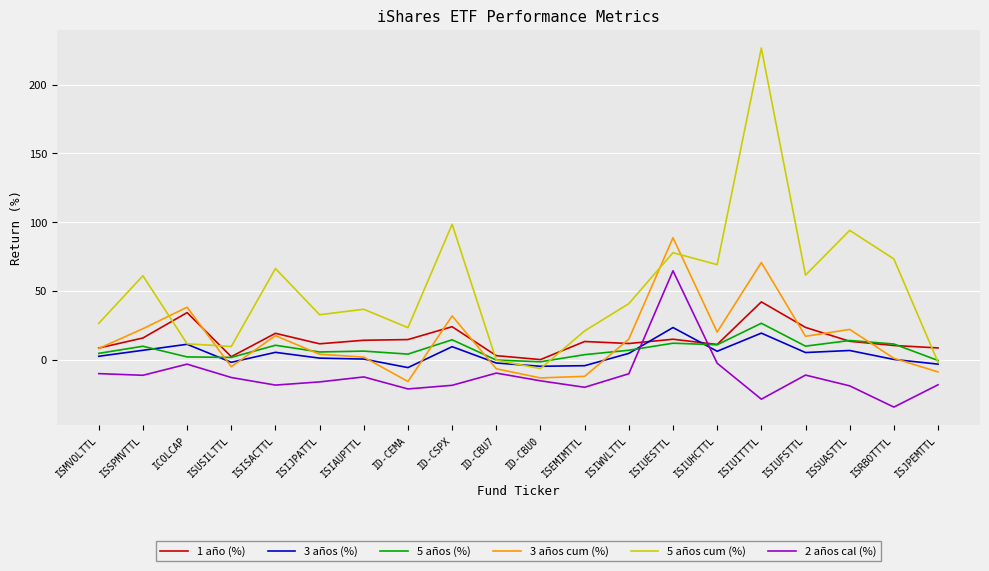

Does the chart have visible grid lines?

Yes